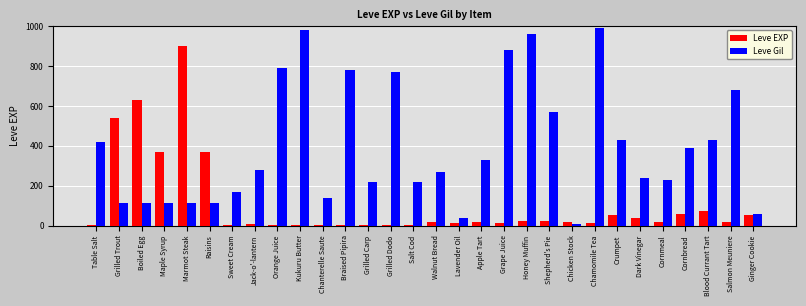

The Leve Gil series shows 214 at Apple Tart. True or false?

False